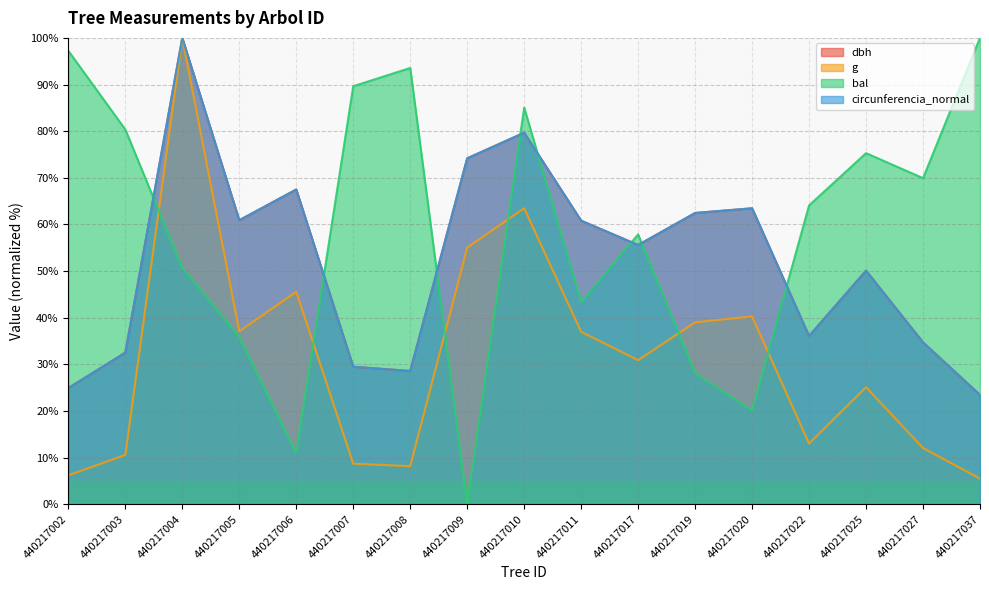

Reading right to left, extract all data points from this chart.

dbh: 440217037=23.4	440217027=34.7	440217025=50.1	440217022=36.1	440217020=63.5	440217019=62.5	440217017=55.6	440217011=60.8	440217010=79.7	440217009=74.2	440217008=28.6	440217007=29.5	440217006=67.5	440217005=60.9	440217004=100.0	440217003=32.5	440217002=24.9
g: 440217037=5.5	440217027=12.0	440217025=25.1	440217022=13.0	440217020=40.3	440217019=39.0	440217017=30.9	440217011=37.0	440217010=63.5	440217009=55.0	440217008=8.2	440217007=8.7	440217006=45.6	440217005=37.1	440217004=100.0	440217003=10.6	440217002=6.2
bal: 440217037=100.0	440217027=69.9	440217025=75.3	440217022=64.1	440217020=20.1	440217019=28.1	440217017=57.9	440217011=43.3	440217010=85.1	440217009=0.0	440217008=93.6	440217007=89.6	440217006=11.0	440217005=35.9	440217004=50.7	440217003=80.3	440217002=97.2
circunferencia_normal: 440217037=23.4	440217027=34.7	440217025=50.1	440217022=36.1	440217020=63.5	440217019=62.5	440217017=55.6	440217011=60.8	440217010=79.7	440217009=74.2	440217008=28.6	440217007=29.5	440217006=67.5	440217005=60.9	440217004=100.0	440217003=32.5	440217002=24.9